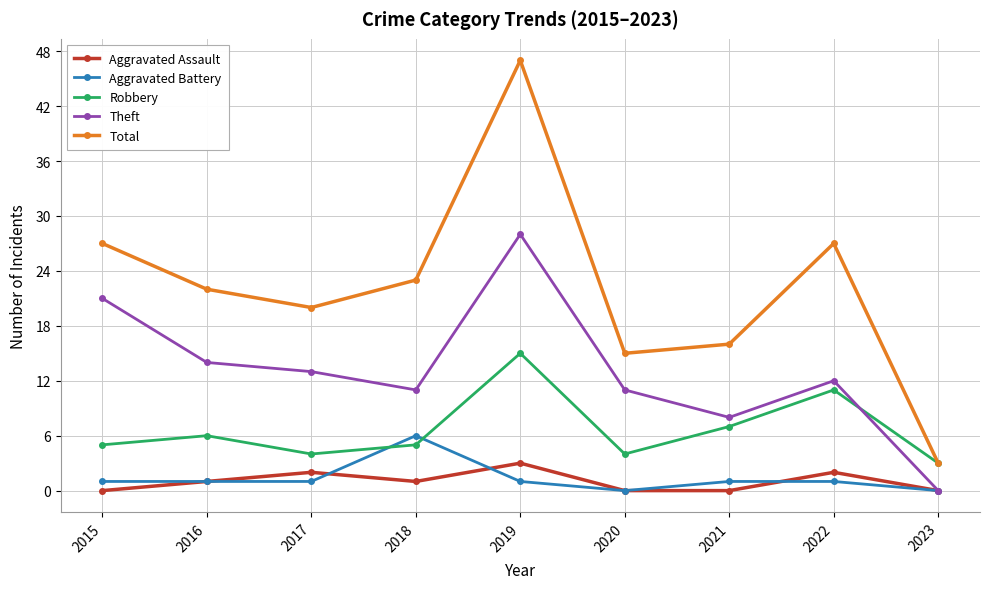

How many interior local valleys does the Theft series have?

2